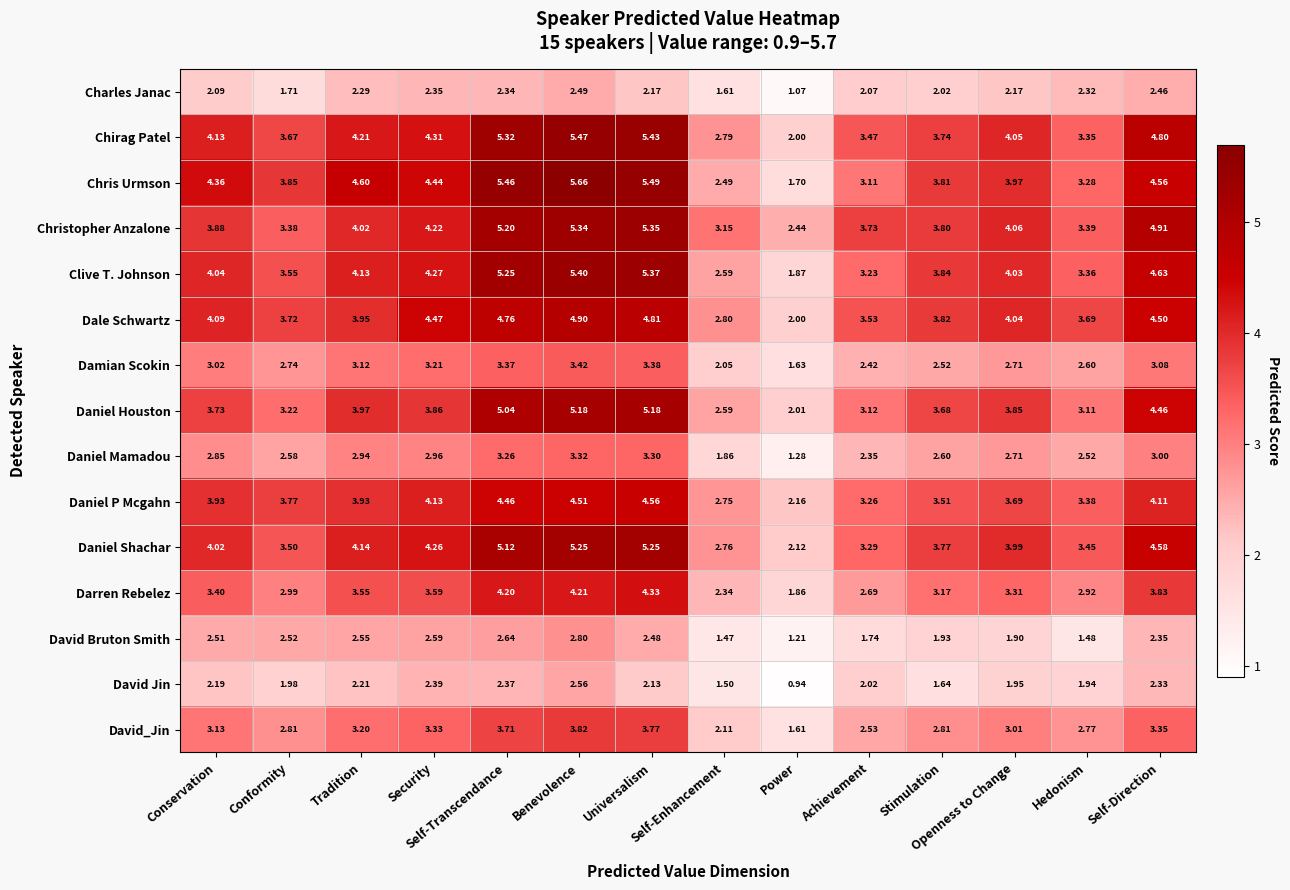

Rank the series by their maximum value, from lowest to highest.

Charles Janac, David Jin, David Bruton Smith, Daniel Mamadou, Damian Scokin, David_Jin, Darren Rebelez, Daniel P Mcgahn, Dale Schwartz, Daniel Houston, Daniel Shachar, Christopher Anzalone, Clive T. Johnson, Chirag Patel, Chris Urmson